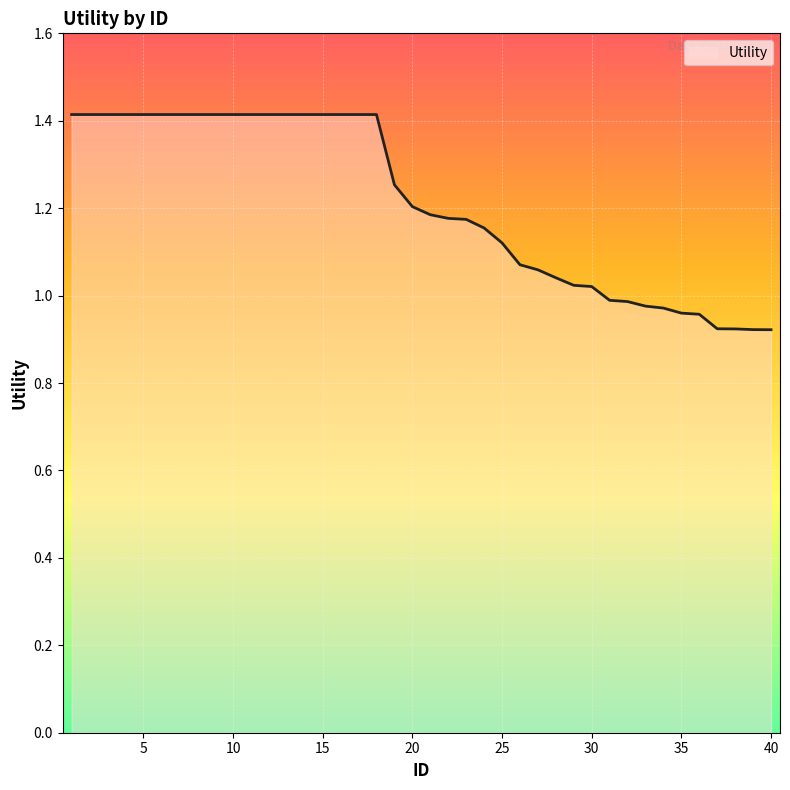

What is the greatest value displayed?

1.4